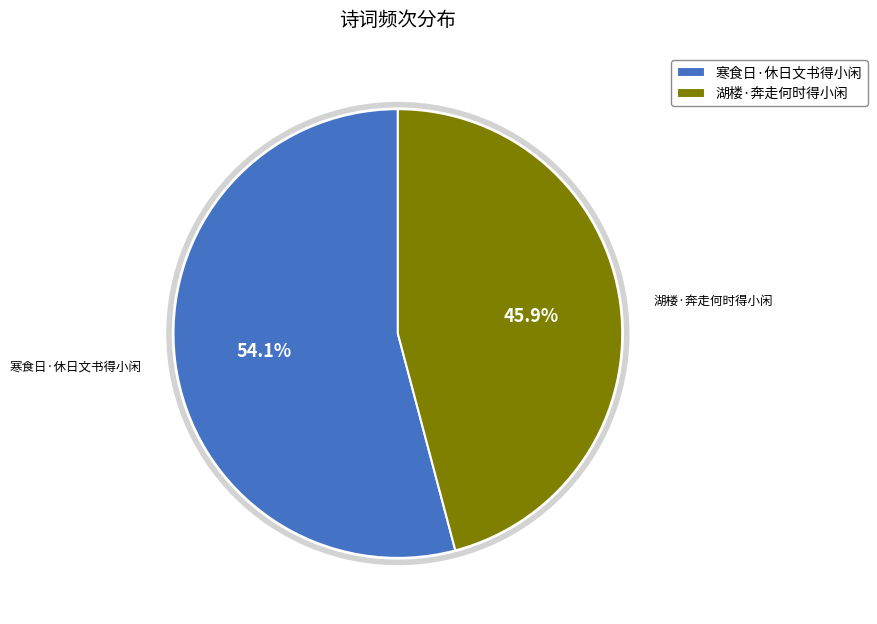

What portion of the pie excludes 寒食日·休日文书得小闲?

45.9%